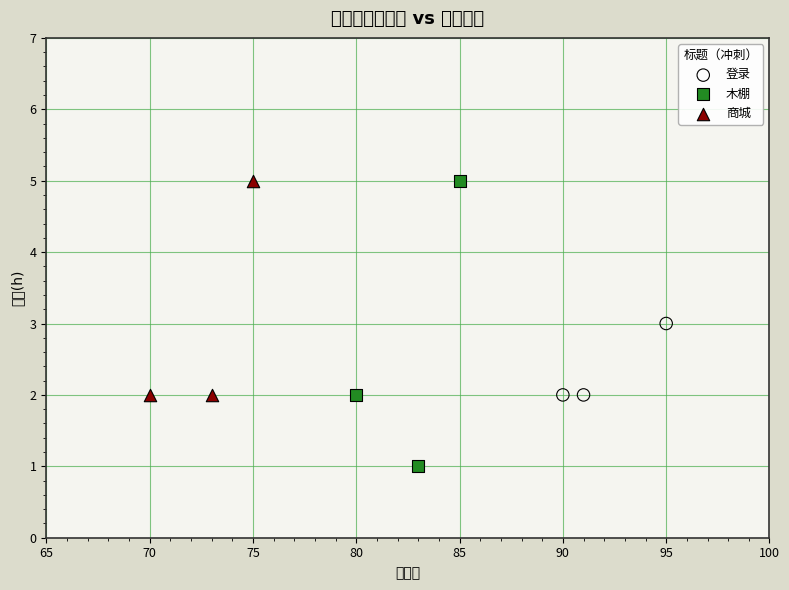

Which series has the widest spread of Y values?

木棚